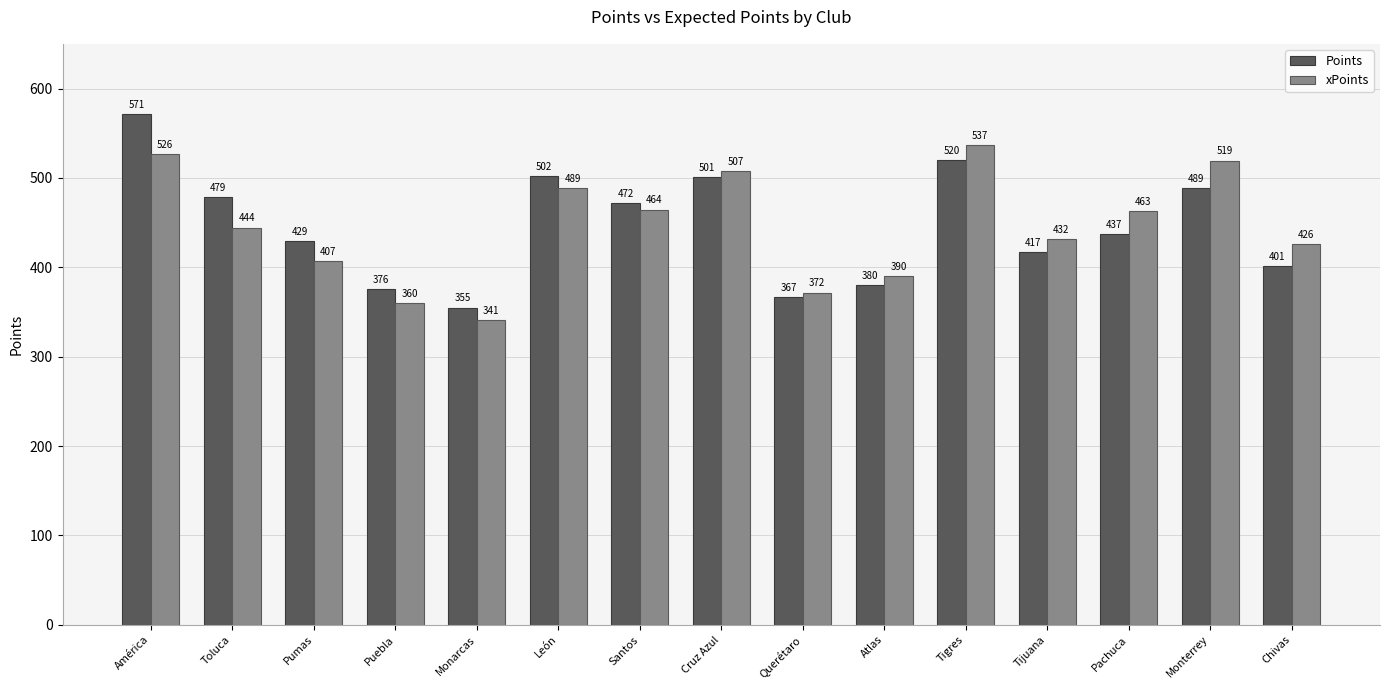

What value does the xPoints series have at Pachuca?

462.6